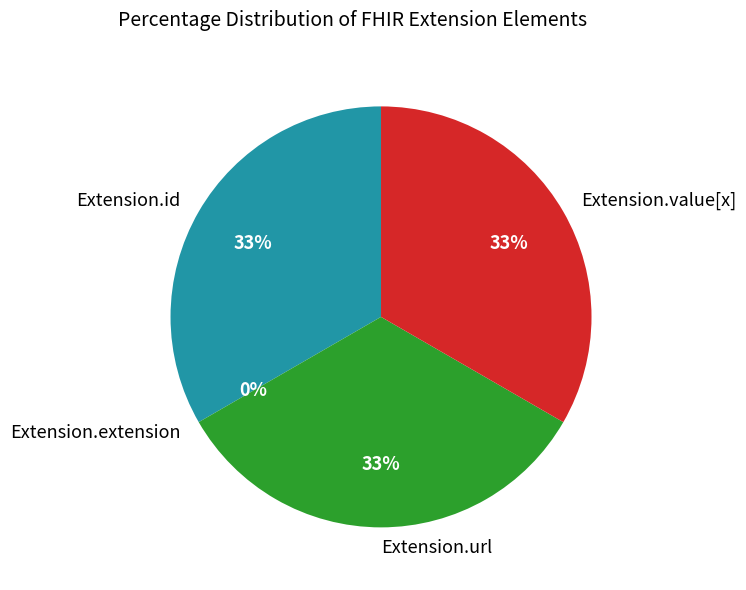

Does Extension.url represent more than half of the total?

No